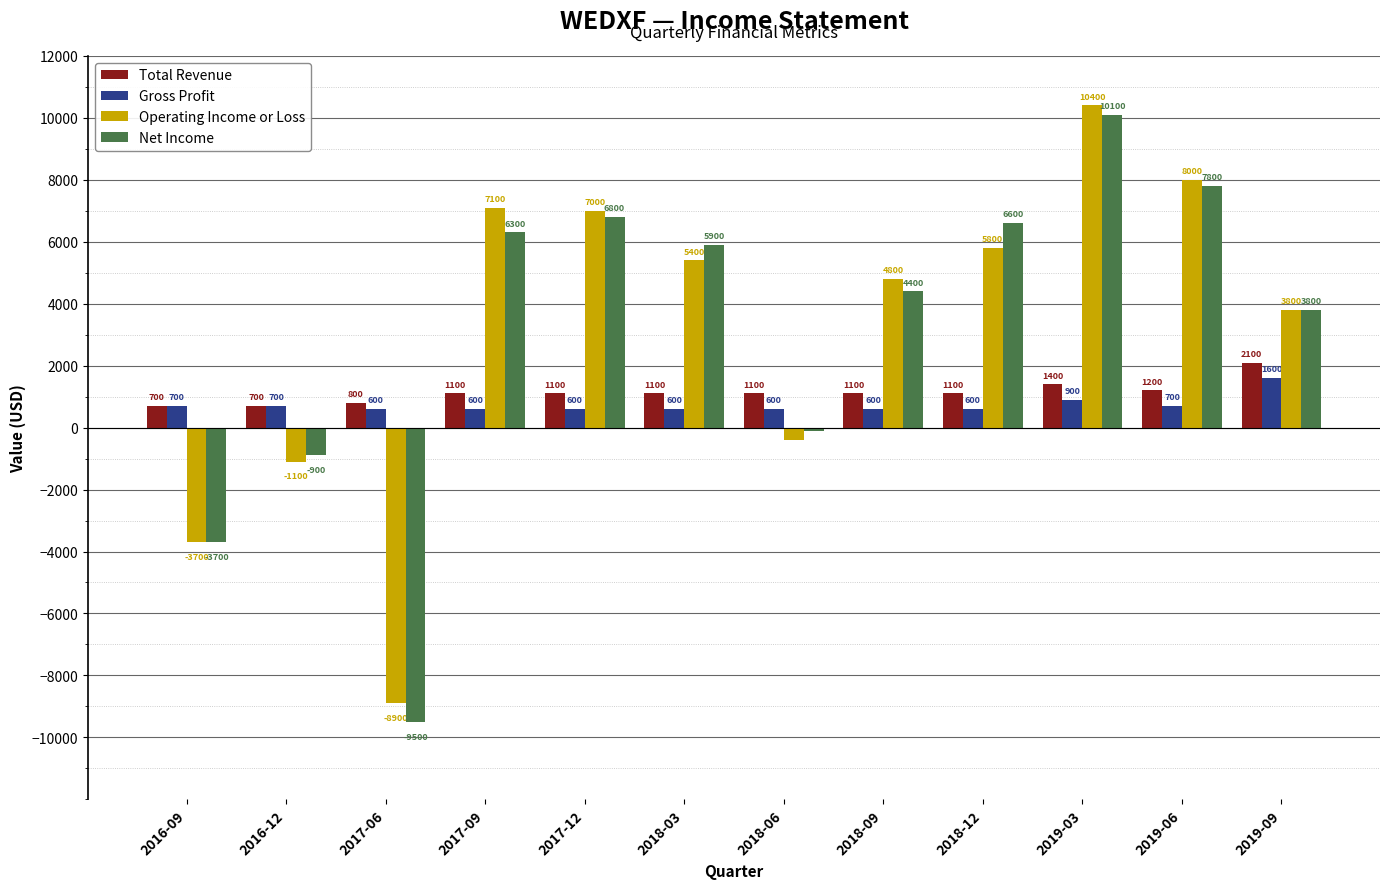

What are all the series names shown in the legend?

Total Revenue, Gross Profit, Operating Income or Loss, Net Income